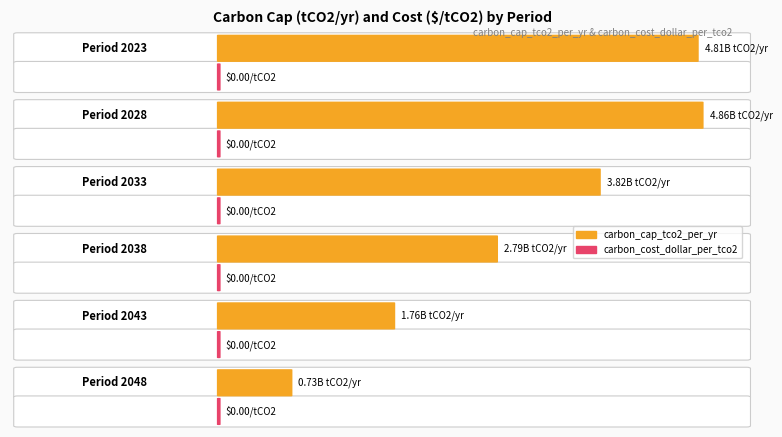

How many values in the carbon_cap_tco2_per_yr series exceed 3824100000?

2